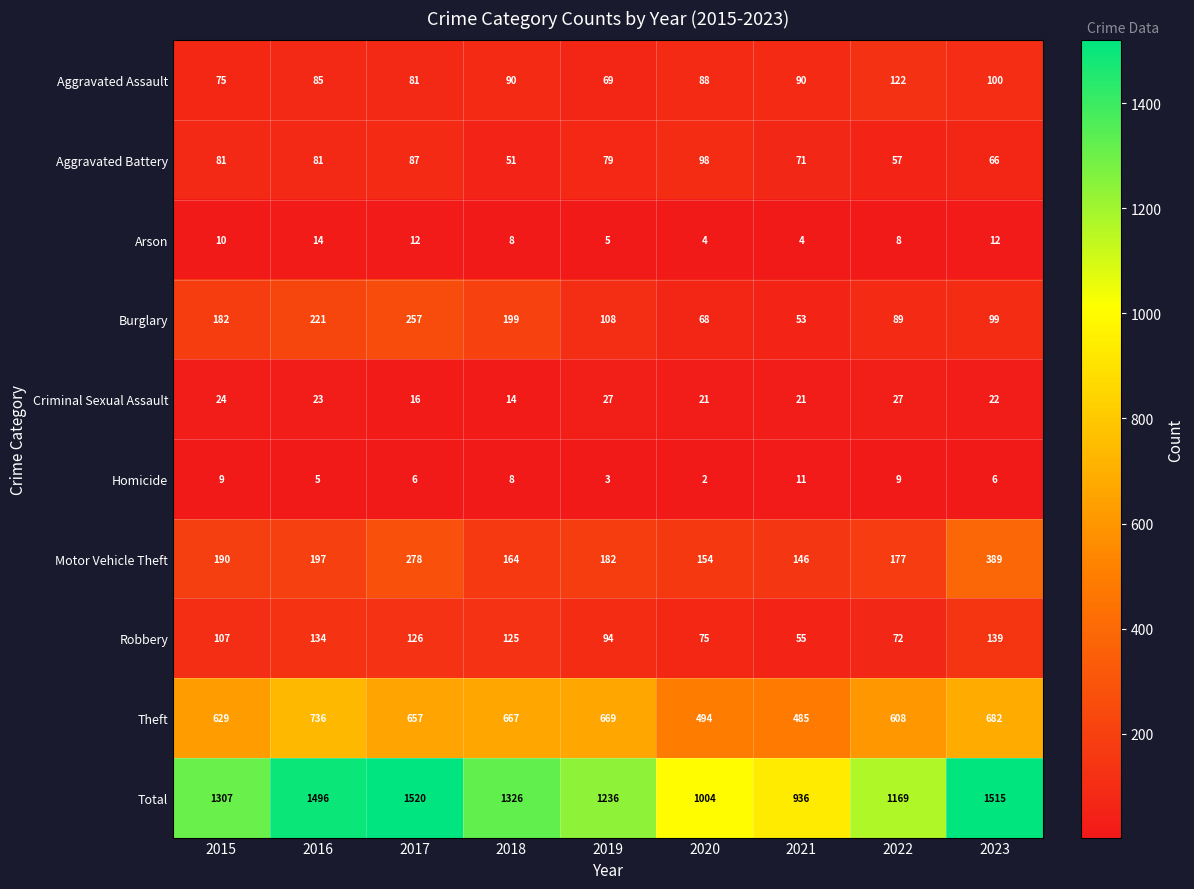

The value of Robbery at 2015 is 74. True or false?

False